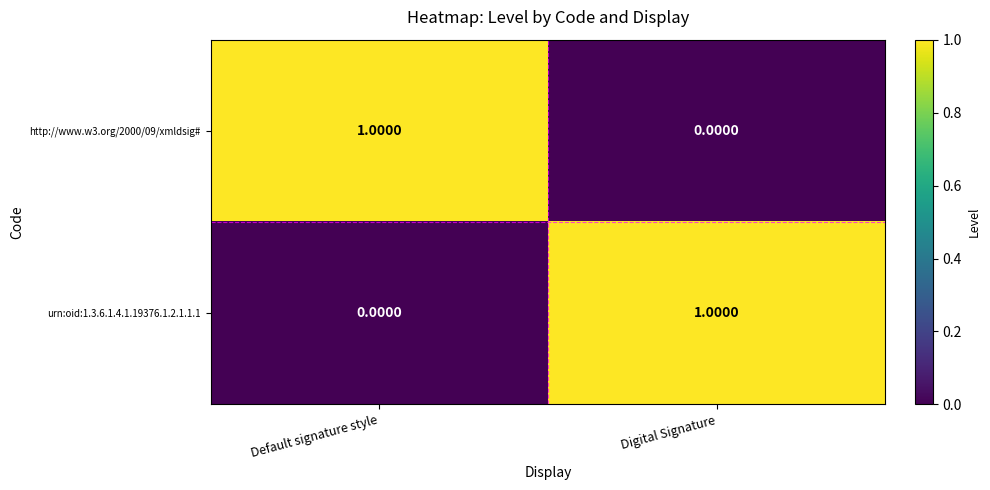

What is the spread (max minus min) of values at Digital Signature?

1